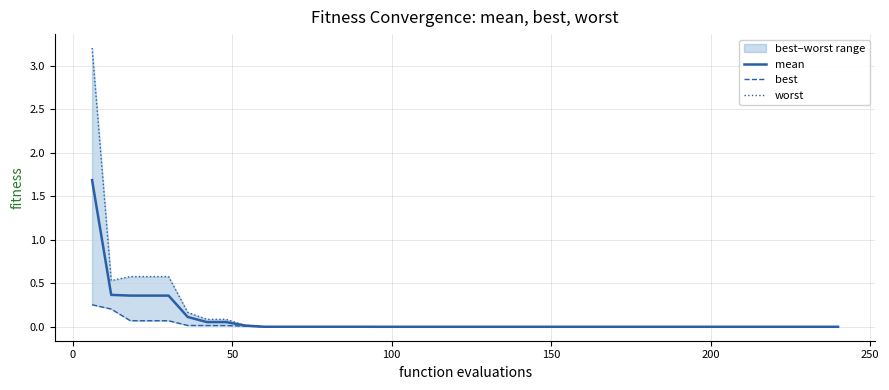

How many lines are shown in the chart?

3